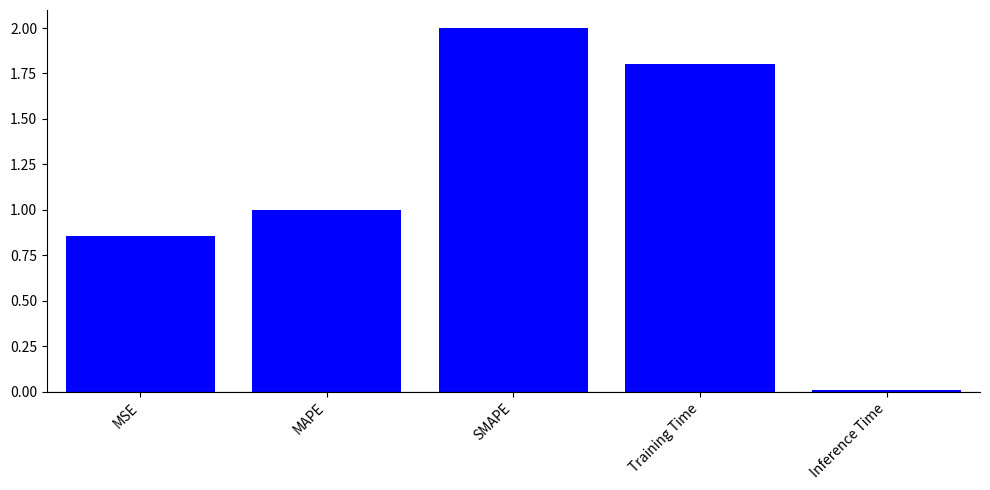

List the labels in order of value, largest first.

SMAPE, Training Time, MAPE, MSE, Inference Time